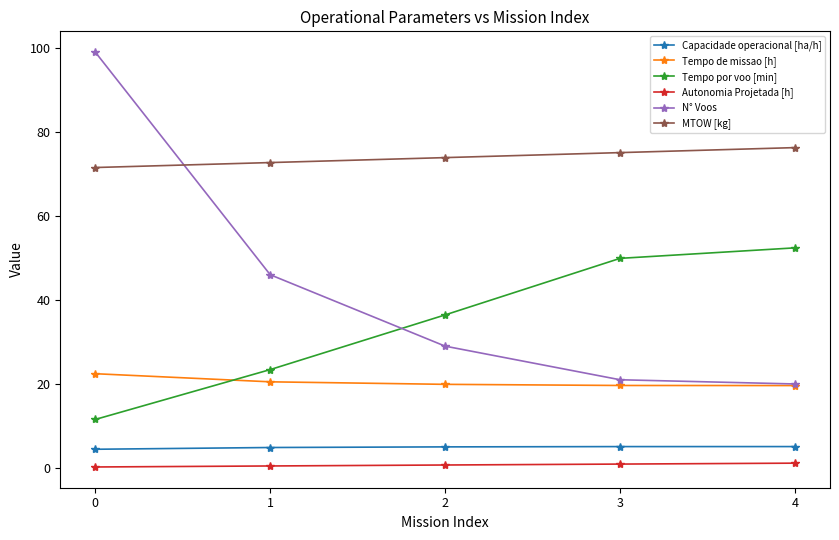

True or false: Autonomia Projetada [h] and Tempo por voo [min] cross at least once.

False